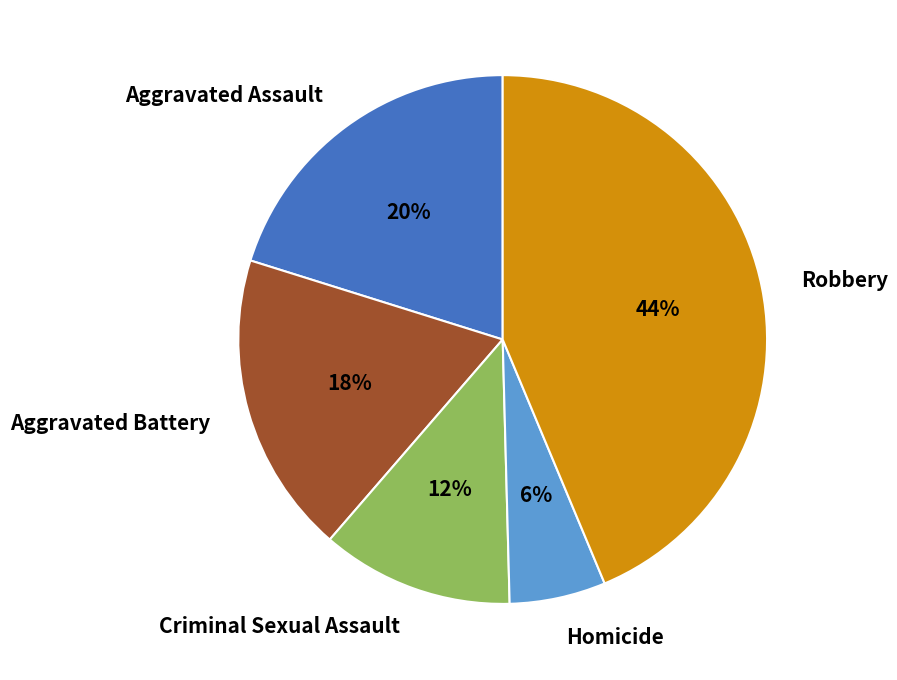

To the nearest percent, what is the difference between the largest and smallest slice percentages?

38%